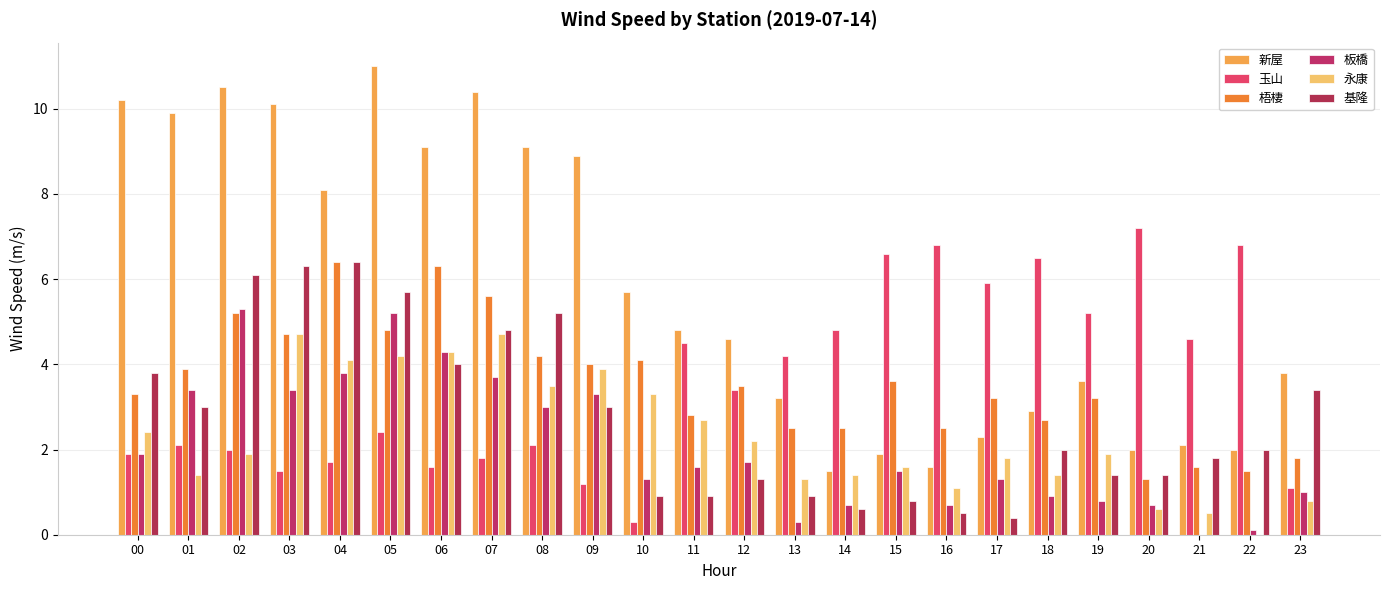

How many data points in 新屋 are above 4?

13